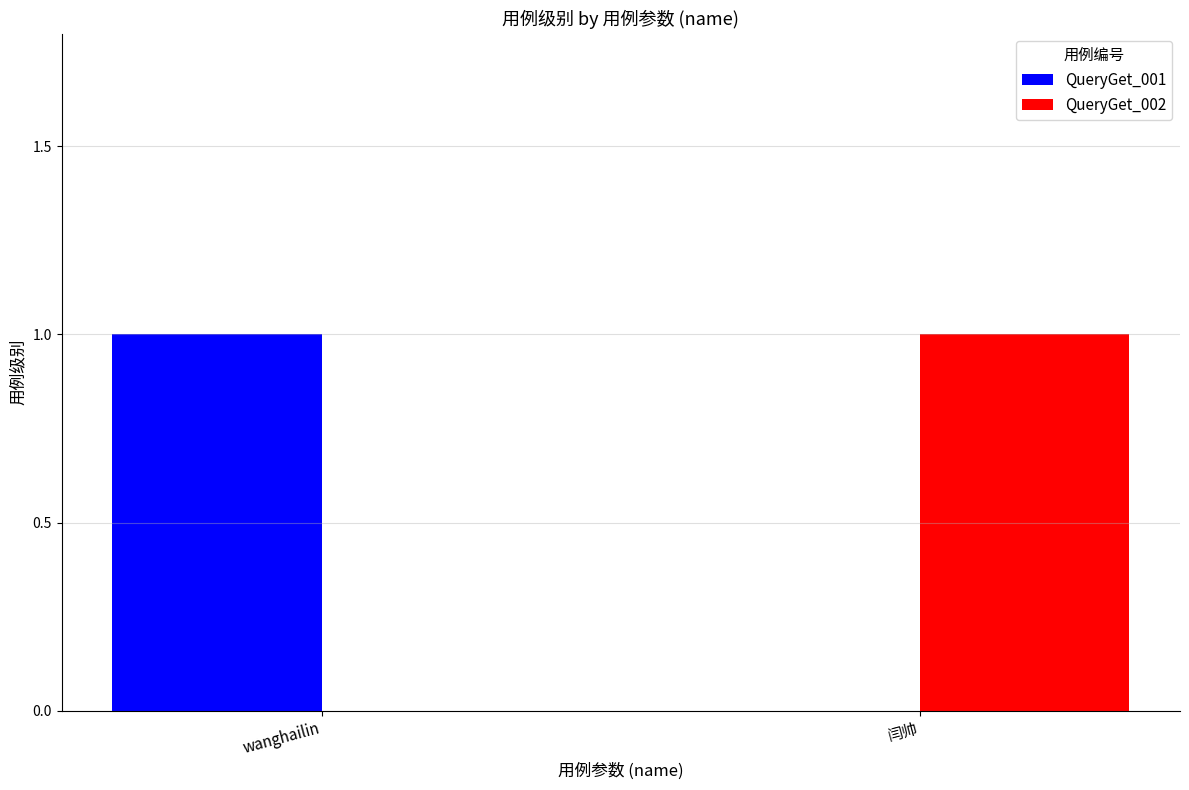

True or false: QueryGet_001 has a value of 0 at 闫帅.

True